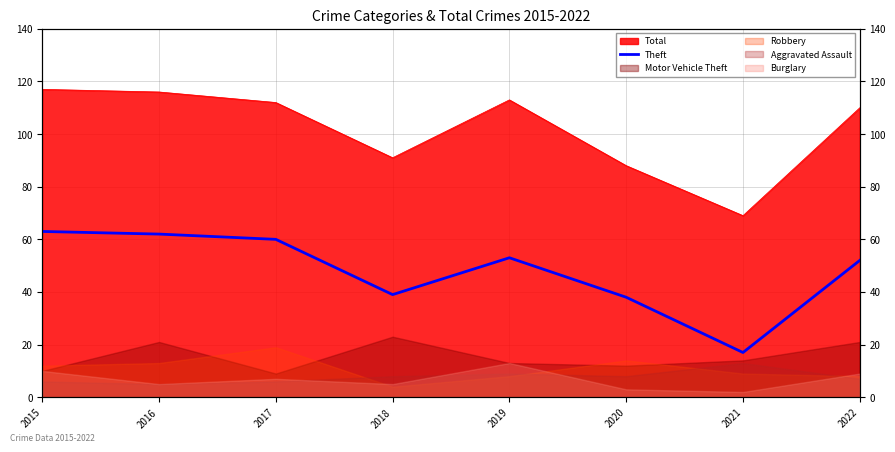

What is the sum of all values?

384